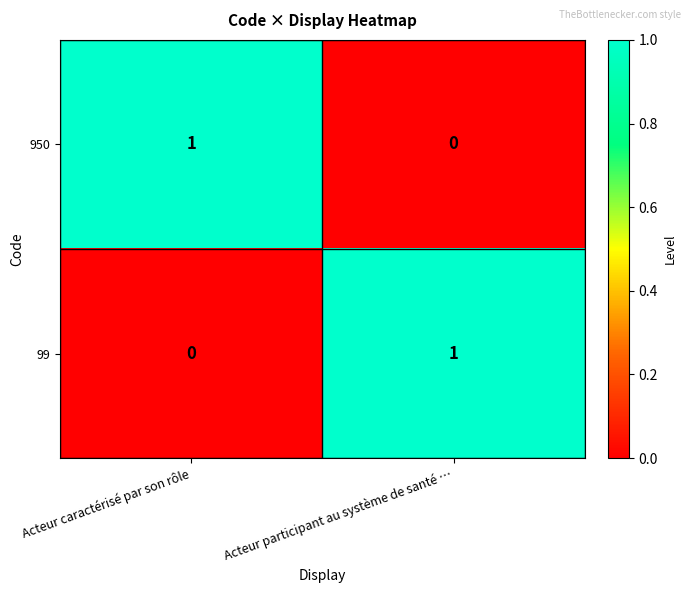

Rank the categories by 99 value from lowest to highest.

Acteur caractérisé par son rôle, Acteur participant au système de santé …